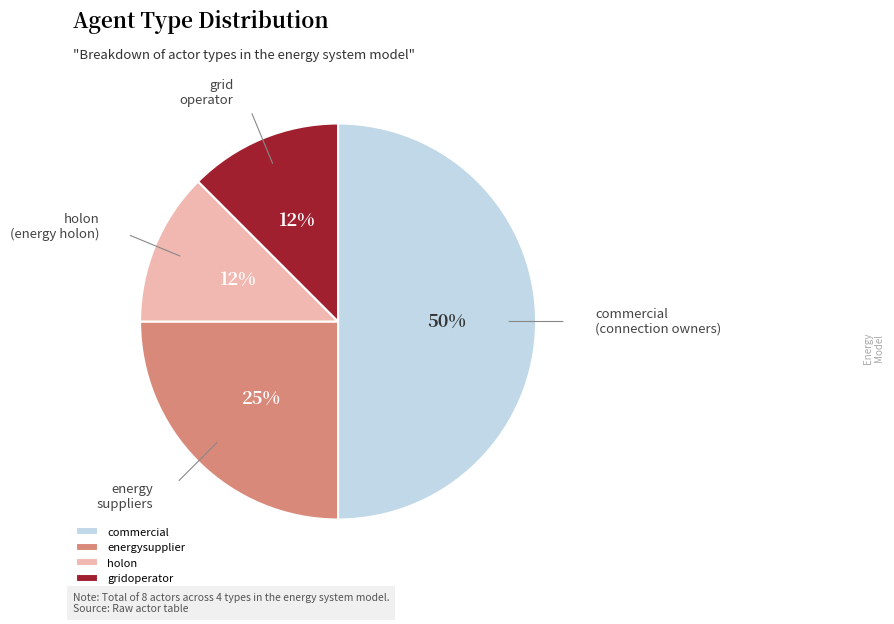

Which category has the biggest portion of the pie?

commercial